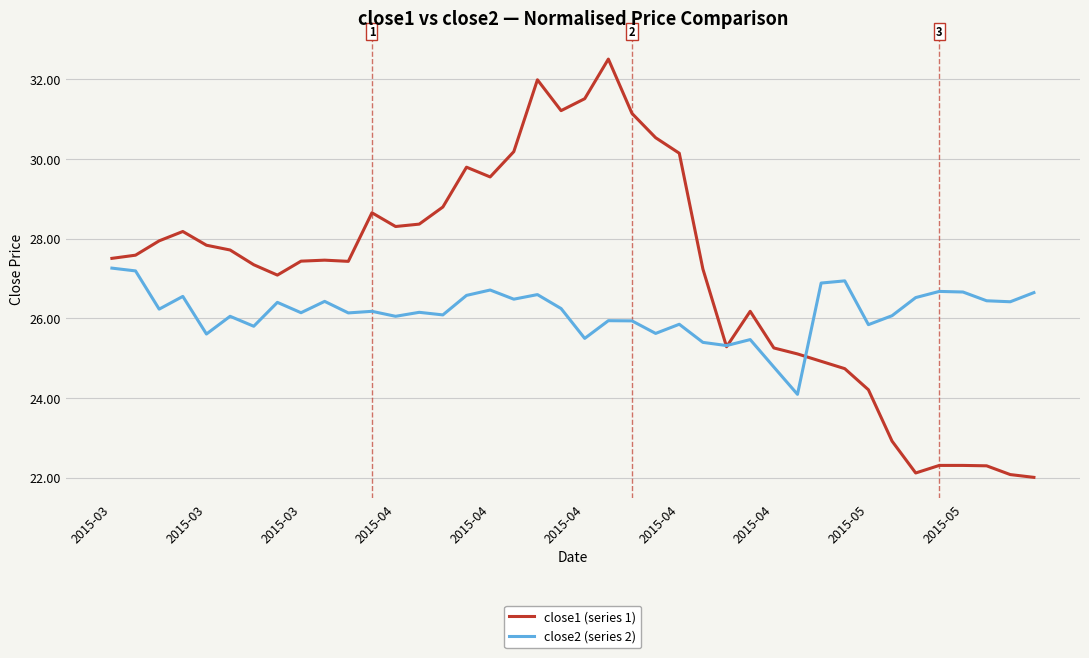

Rank the series by their average value, from highest to lowest.

close1 (series 1), close2 (series 2)